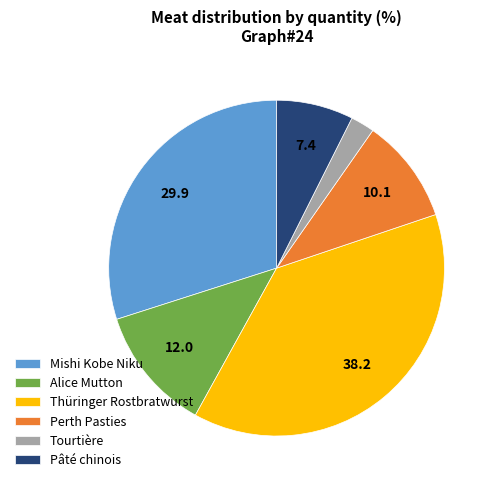

Rank the categories by value from highest to lowest.

Thüringer Rostbratwurst, Mishi Kobe Niku, Alice Mutton, Perth Pasties, Pâté chinois, Tourtière